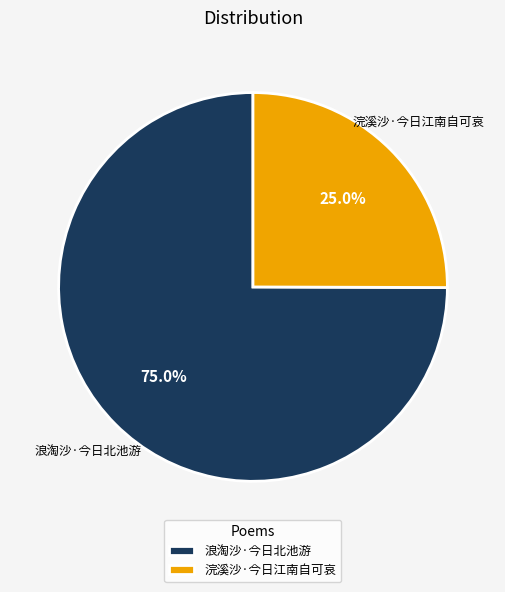

Is there a majority slice in this chart?

Yes